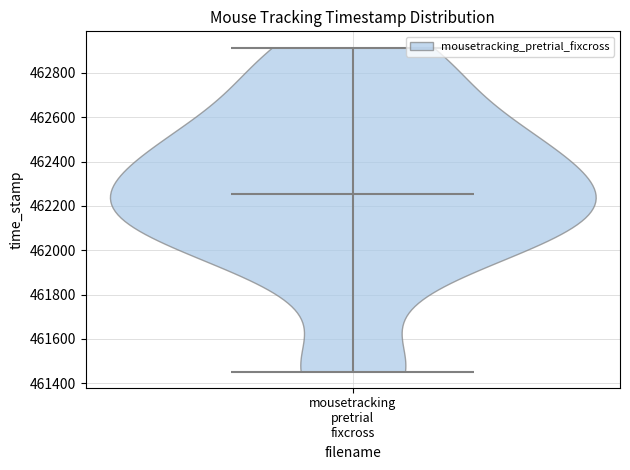

Where does the median line of the violin for mousetracking pretrial fixcross sit on the y-axis? The values are not printed on the chart, so give them approximately, as read against the axis.

462260